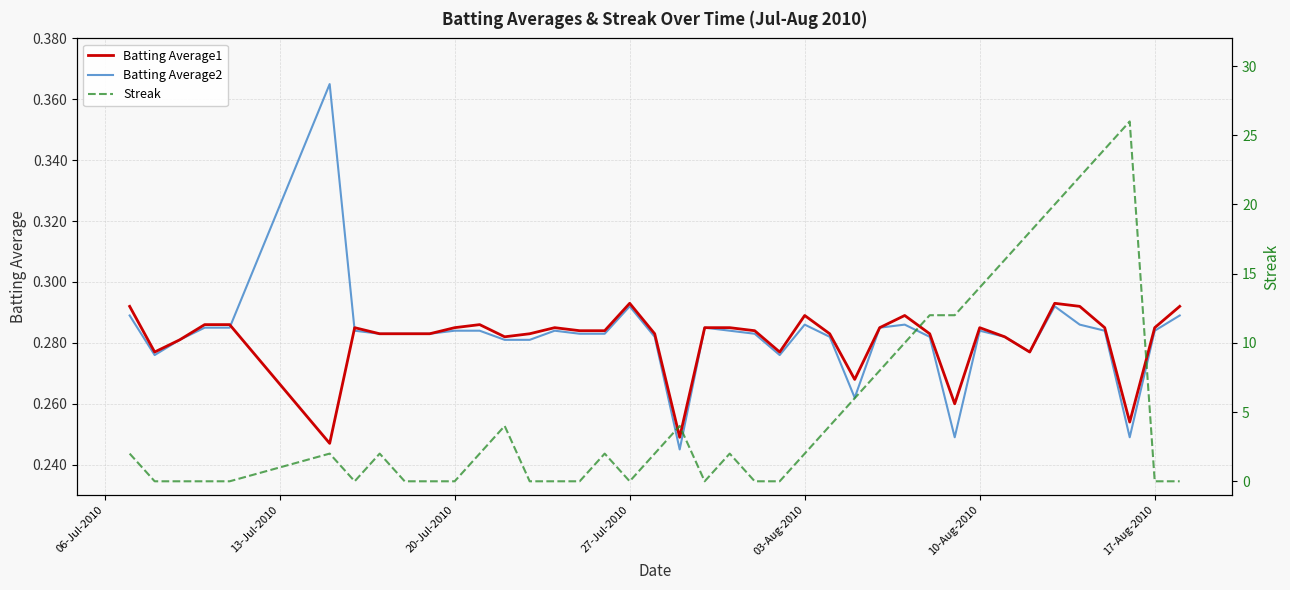

True or false: Batting Average2 has a value of 0.5 at 03-Aug-2010.

False